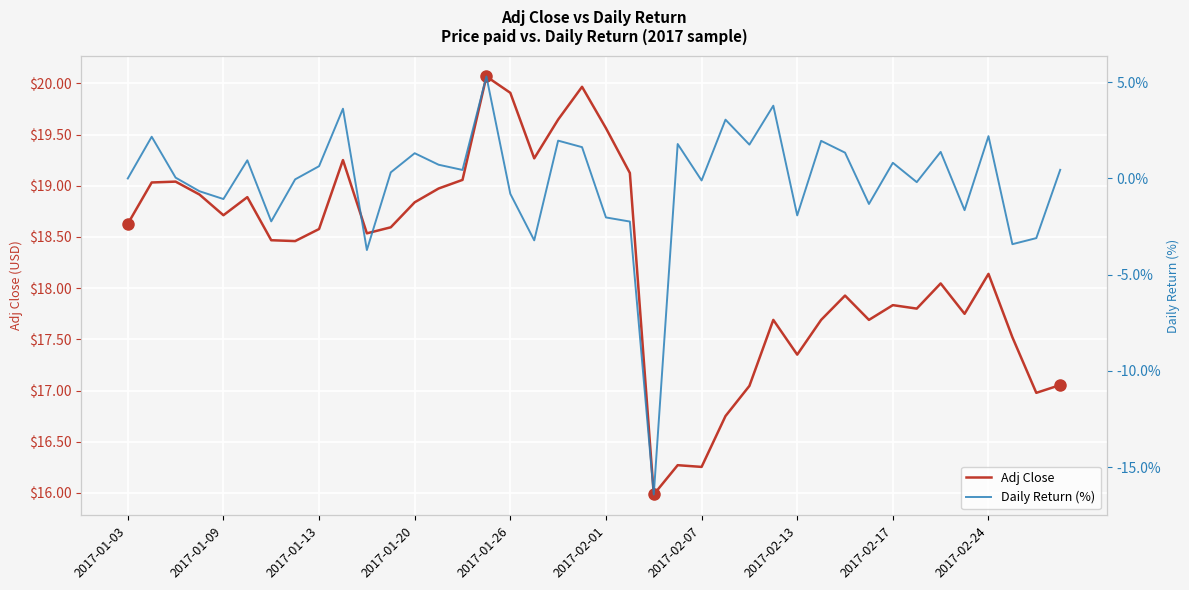

What is the spread (max minus min) of values at 37?

20.9